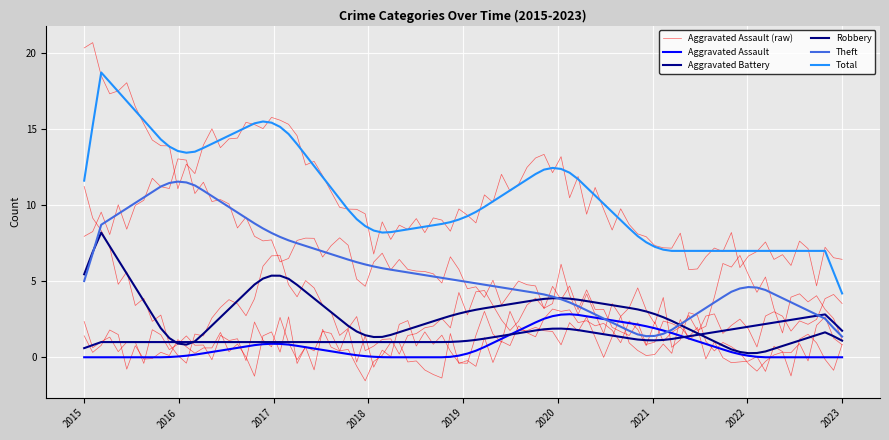

What is the sum of the Total values at 2020 and 2021?

20